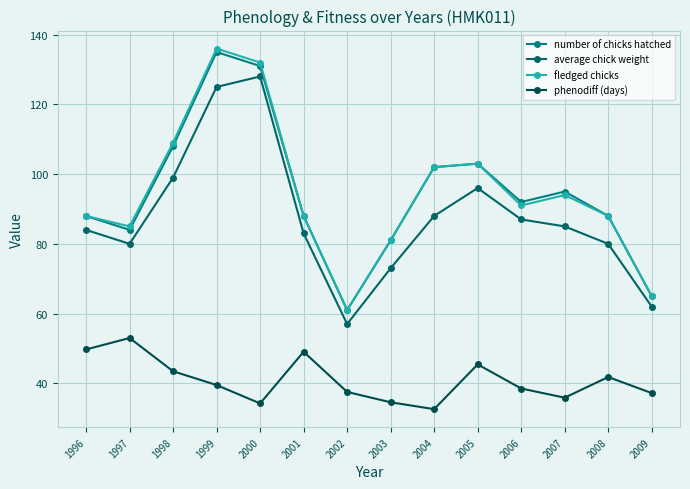

Reading left to right, what are all the values shown in this chart?

number of chicks hatched: 1996=88.0	1997=84.0	1998=108.0	1999=135.0	2000=131.0	2001=88.0	2002=61.0	2003=81.0	2004=102.0	2005=103.0	2006=92.0	2007=95.0	2008=88.0	2009=65.0
average chick weight: 1996=84.0	1997=80.0	1998=99.0	1999=125.0	2000=128.0	2001=83.0	2002=57.0	2003=73.0	2004=88.0	2005=96.0	2006=87.0	2007=85.0	2008=80.0	2009=62.0
fledged chicks: 1996=88.0	1997=85.0	1998=109.0	1999=136.0	2000=132.0	2001=88.0	2002=61.0	2003=81.0	2004=102.0	2005=103.0	2006=91.0	2007=94.0	2008=88.0	2009=65.0
phenodiff (days): 1996=49.7	1997=53.0	1998=43.5	1999=39.5	2000=34.2	2001=49.1	2002=37.5	2003=34.6	2004=32.6	2005=45.4	2006=38.5	2007=35.9	2008=41.8	2009=37.2